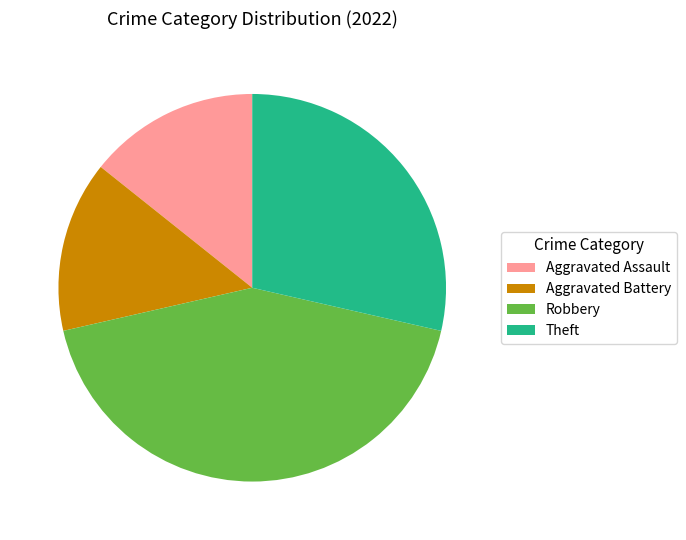

Count the number of slices in the pie.

4